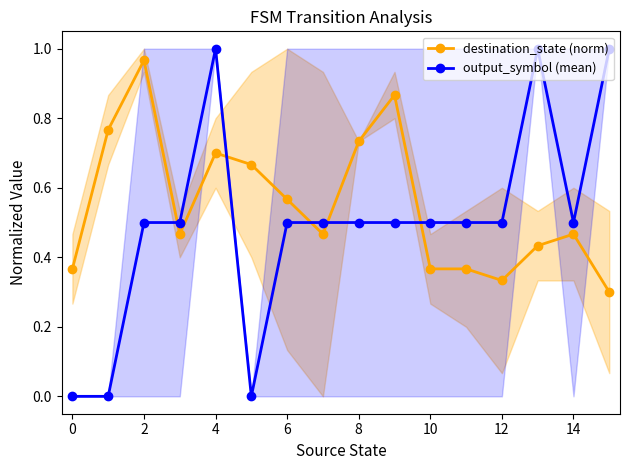

Which series has the largest total across all categories?

destination_state (norm)